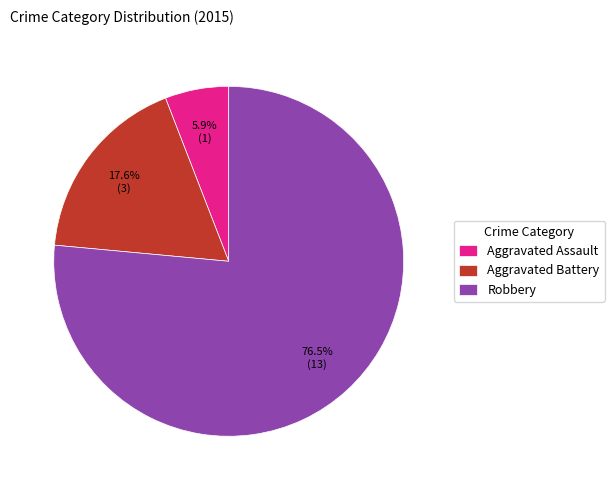

What percentage is the Aggravated Assault slice, to the nearest percent?

6%